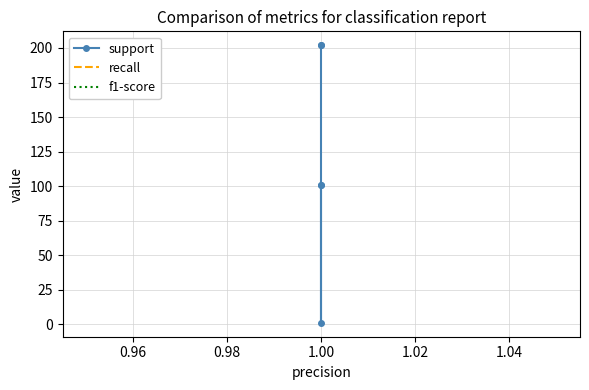

What is the greatest value displayed?

202